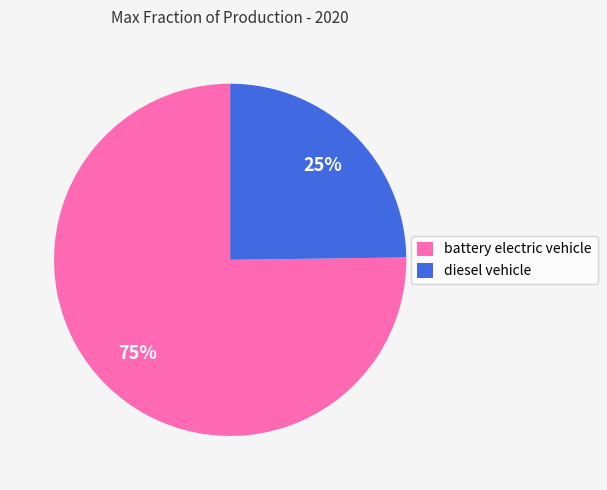

Rank the categories by value from highest to lowest.

battery electric vehicle, diesel vehicle